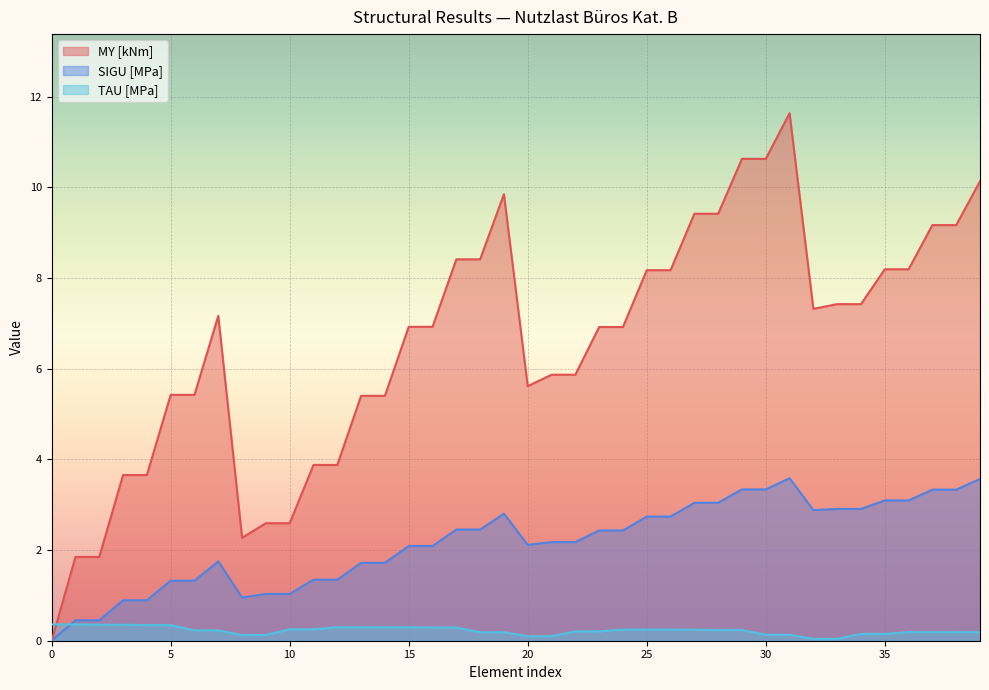

Rank the series at 15 from lowest to highest value.

TAU [MPa], SIGU [MPa], MY [kNm]